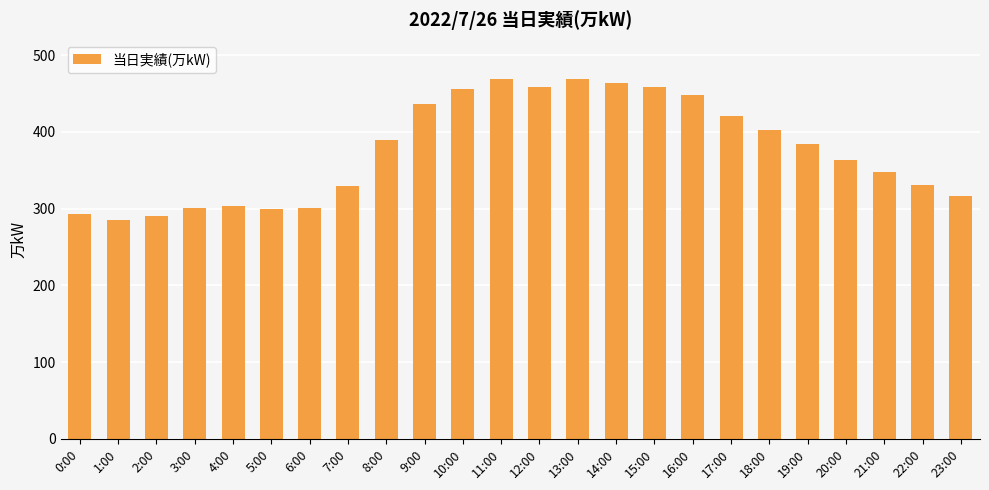

What is the greatest value displayed?

469